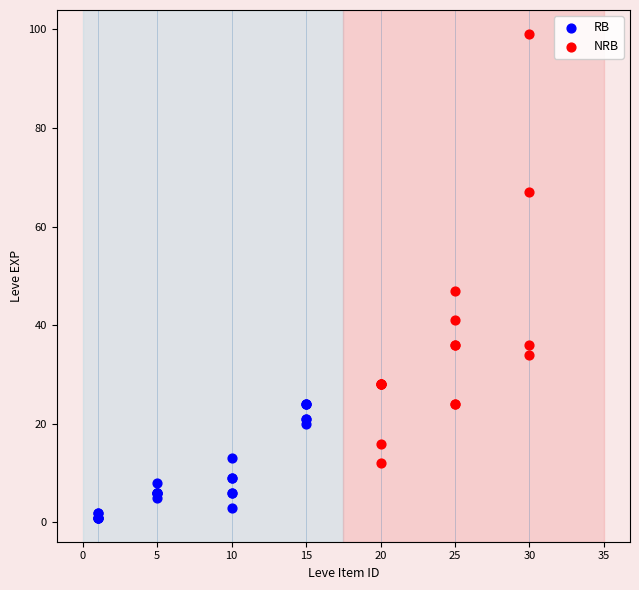

Which series reaches the maximum Y coordinate?

NRB